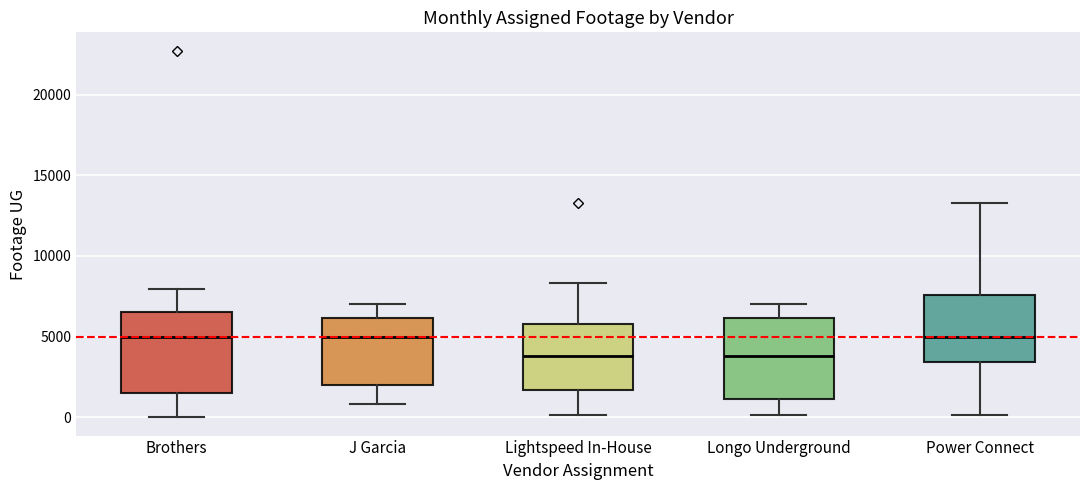

Where is the lower edge of the box for Power Connect on the y-axis? The values are not printed on the chart, so give them approximately, as read against the axis.

3500